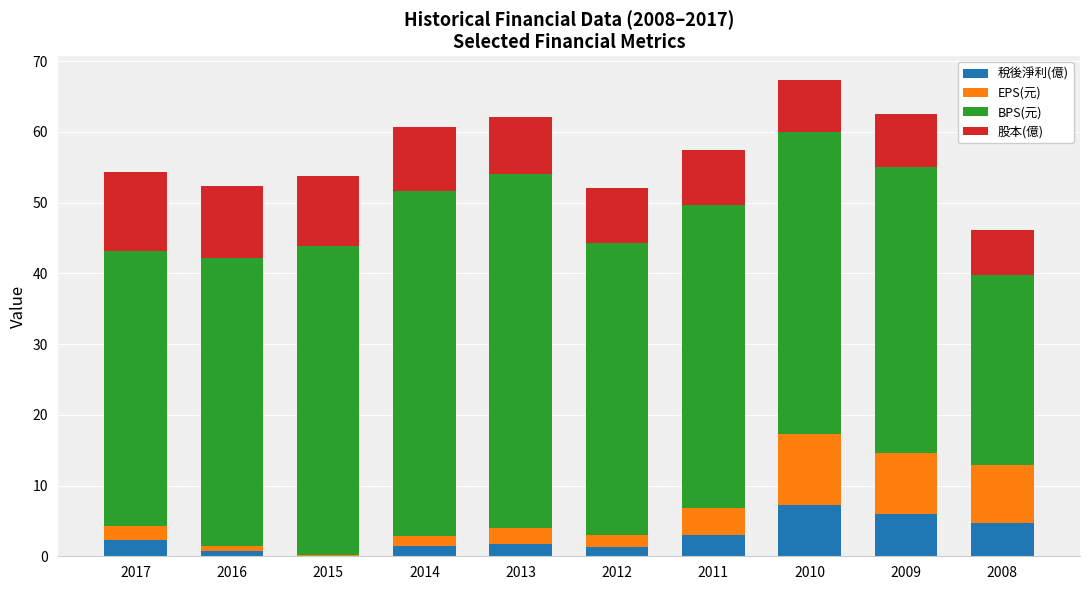

The 稅後淨利(億) series shows 0.1 at 2015. True or false?

True